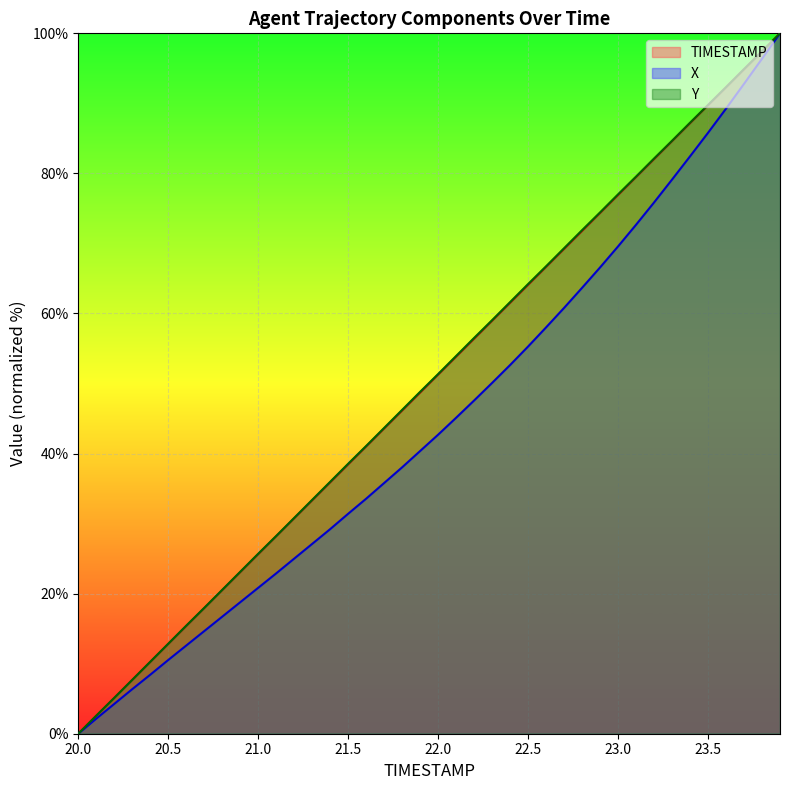

What is the average value of the X series?

44.6